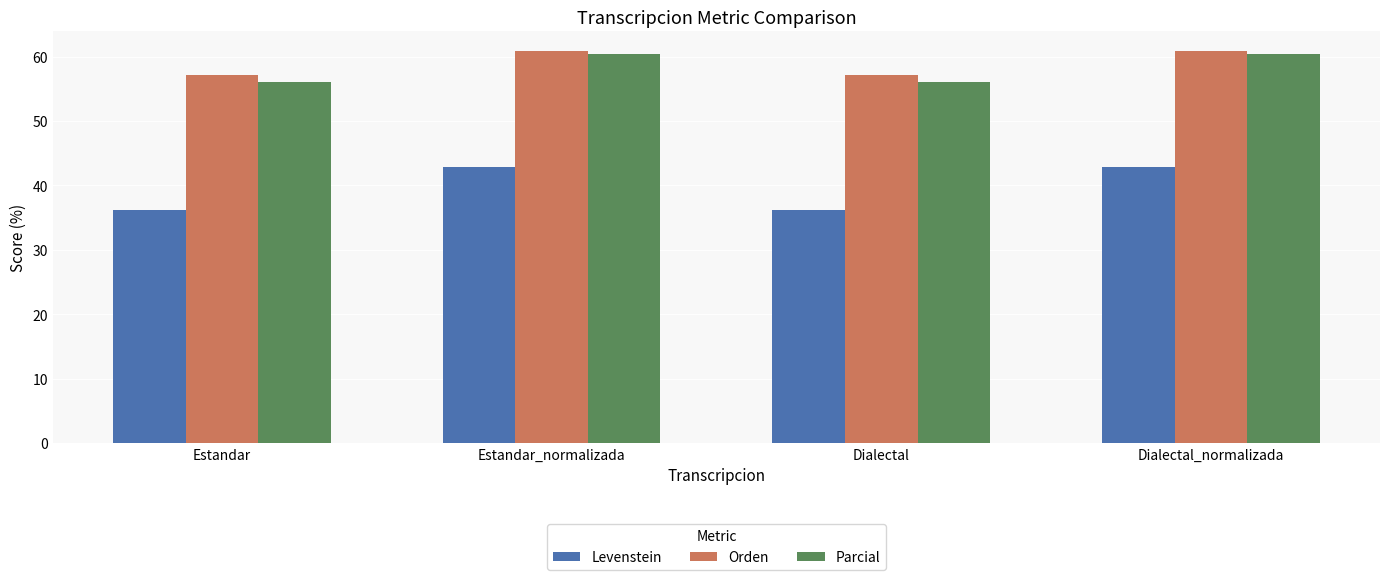

What is the minimum value shown in the chart?

36.2